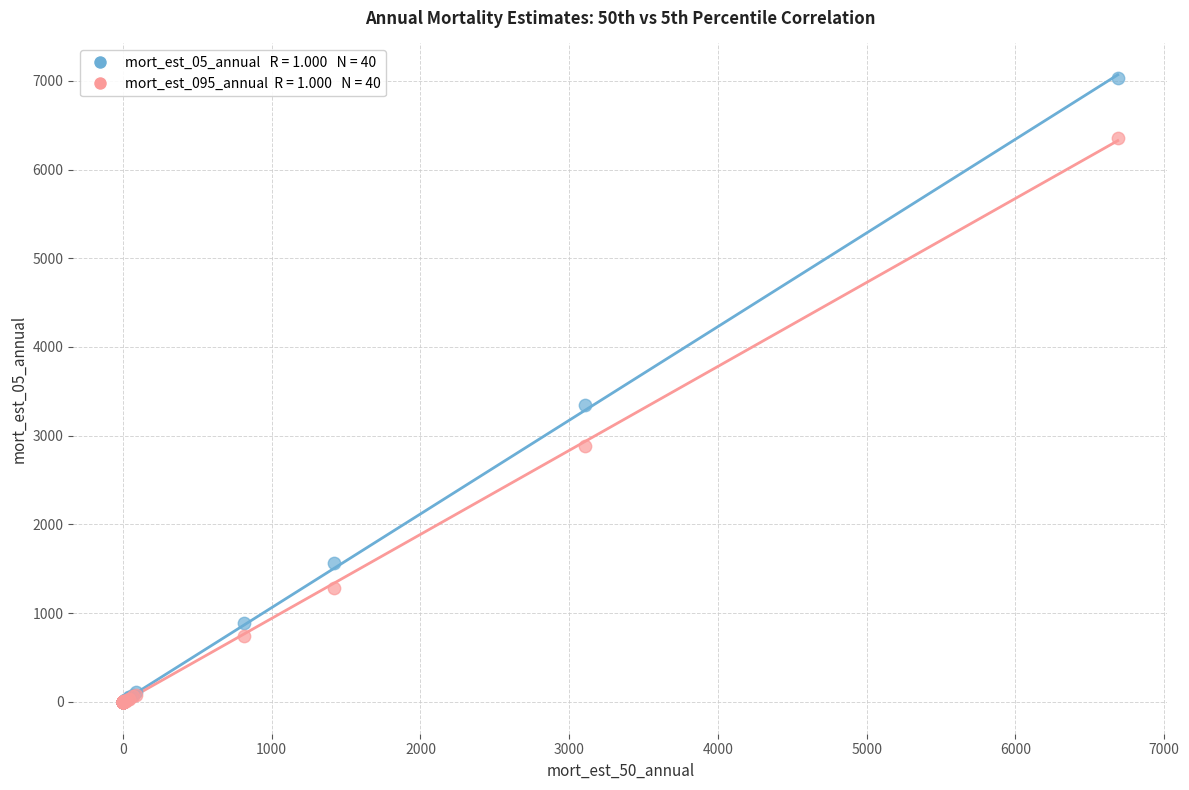

Across all series, what Y value is closest to 3513?

3341.3